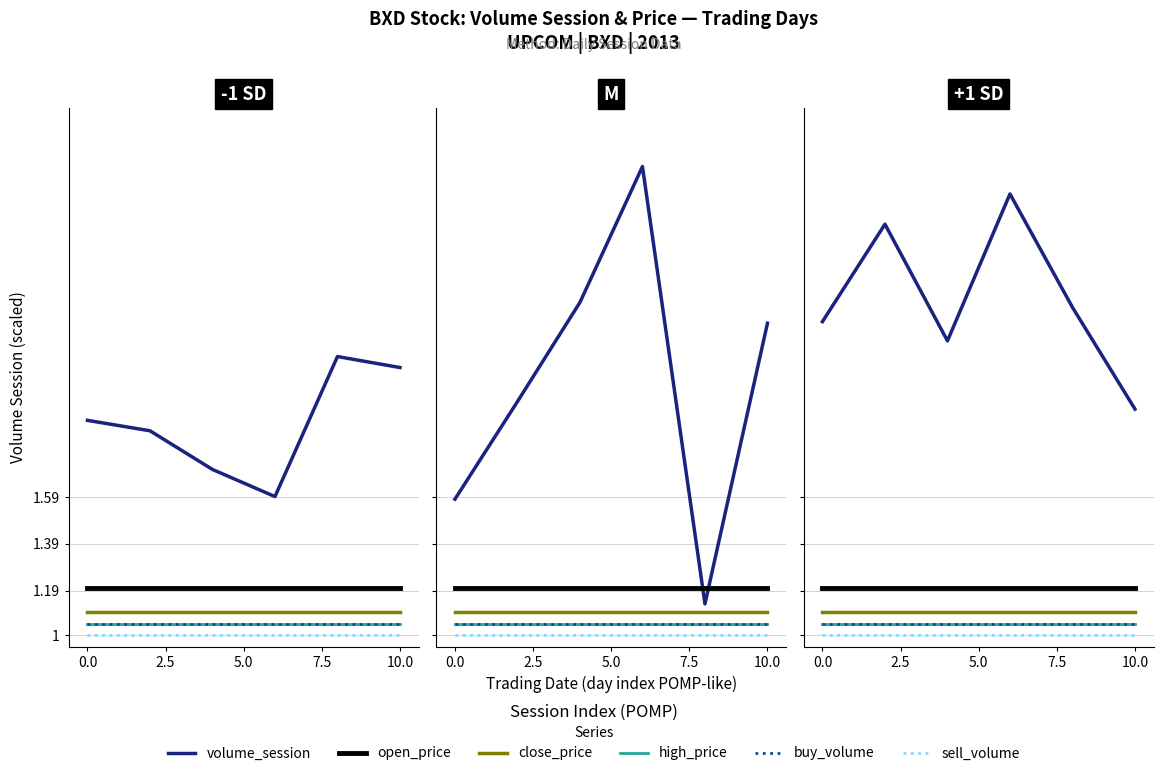

How many values in the volume_session series exceed 2?

5